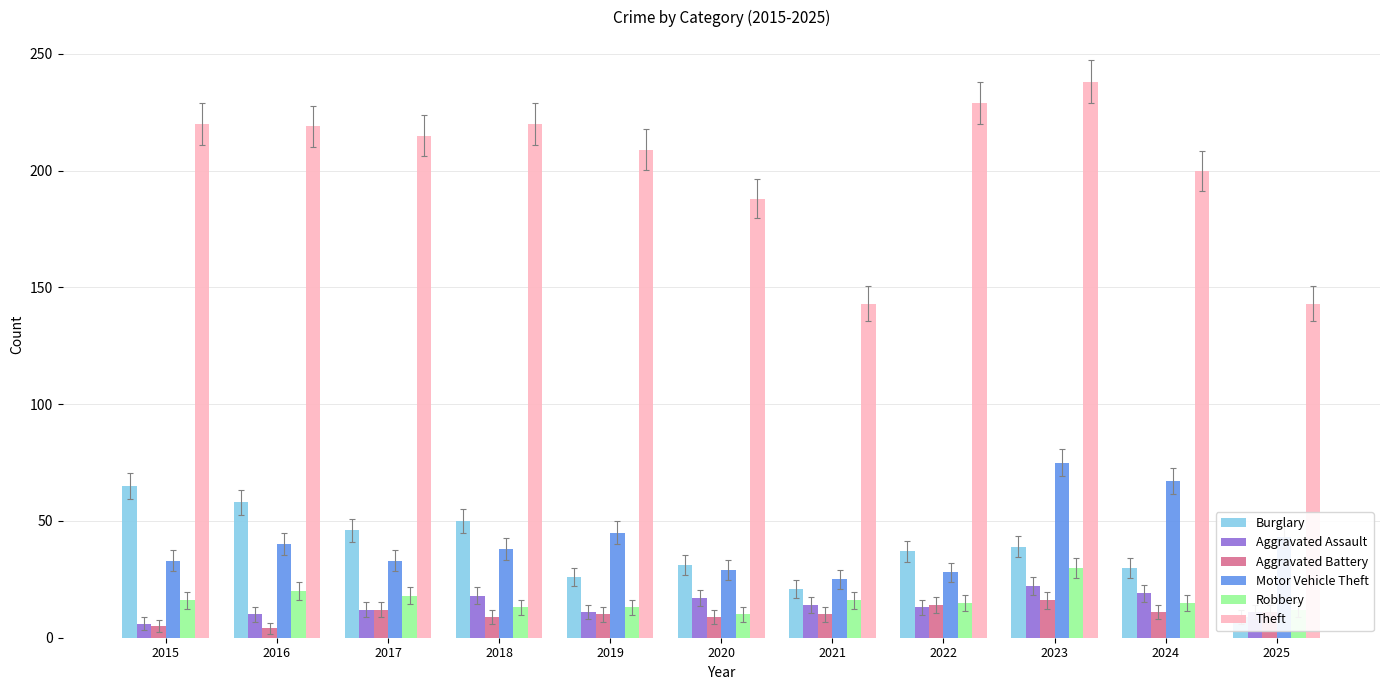

Which series changed the most between 2015 and 2020?

Burglary